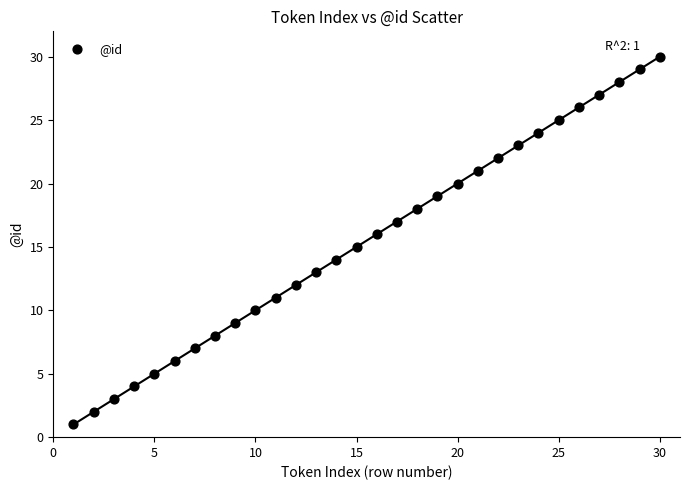

What is the range of Y values (max minus min)?

29